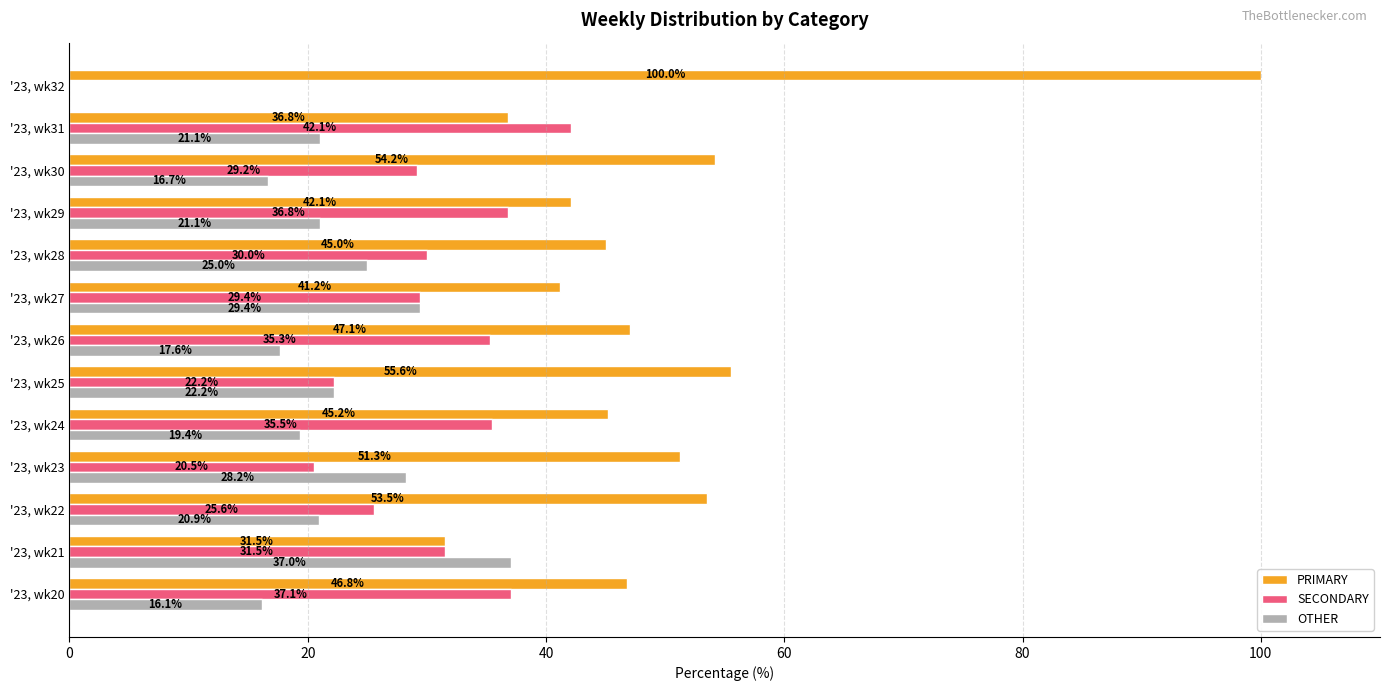

How many data points in PRIMARY are above 46?

7